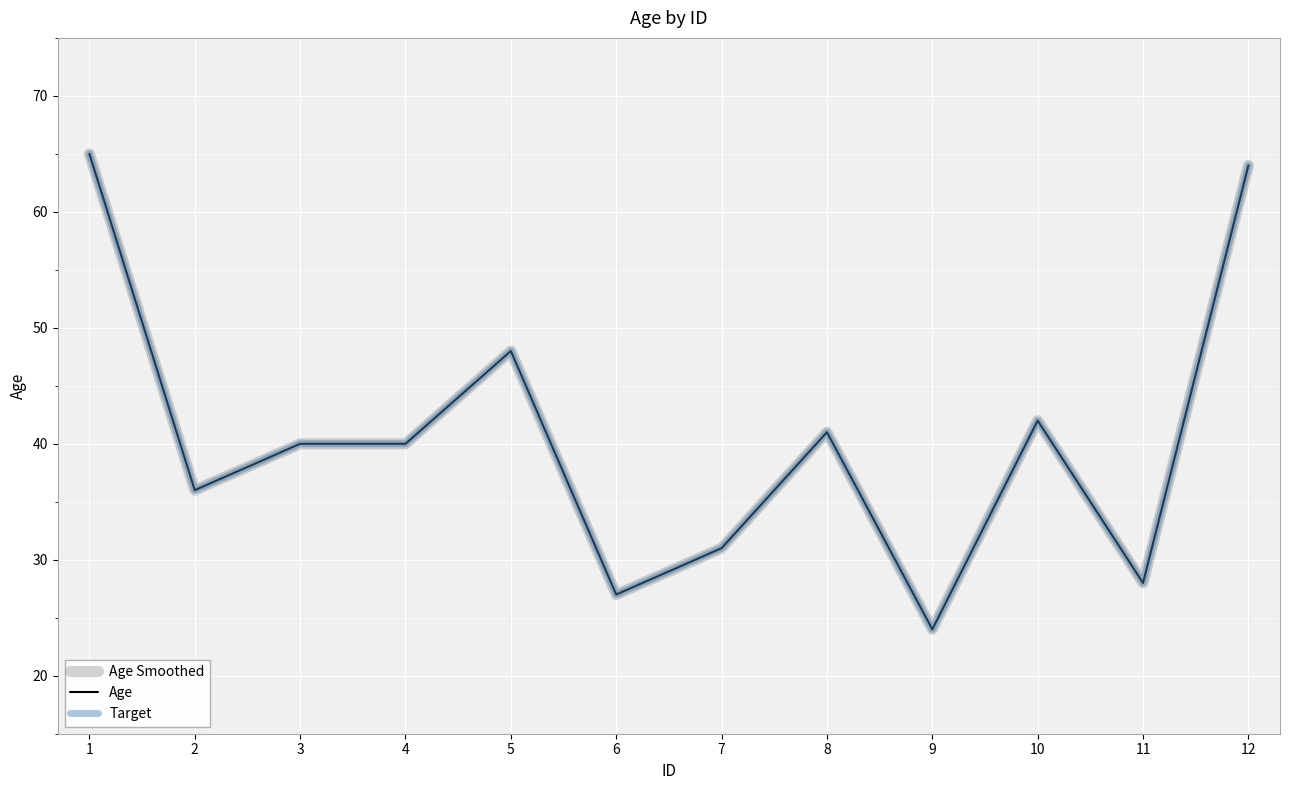

Is this an area chart (filled region under the line)?

No